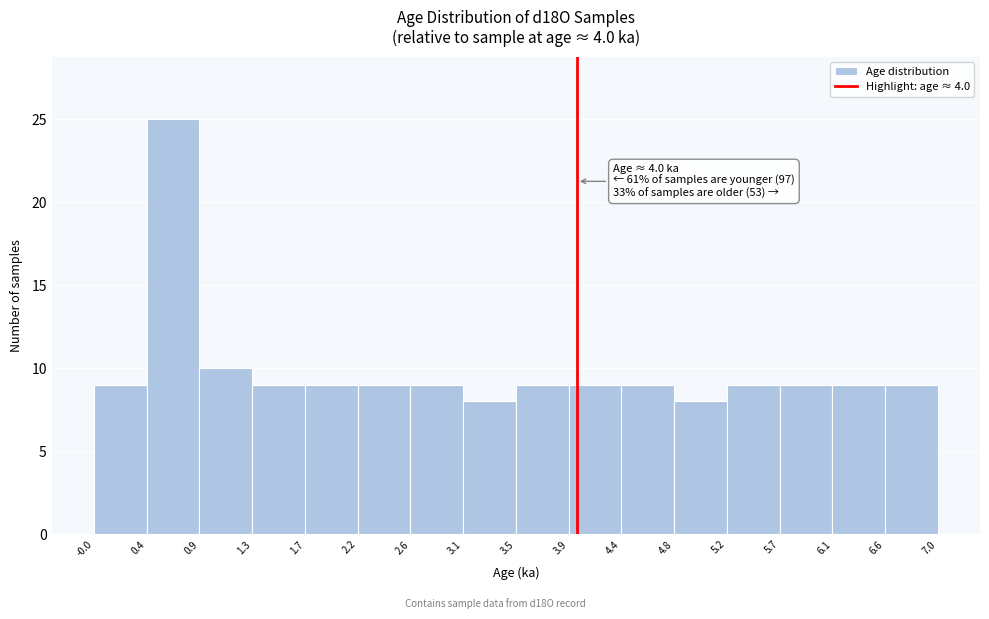

Over which range of the x-axis is the bar tallest?

0.4 to 0.9